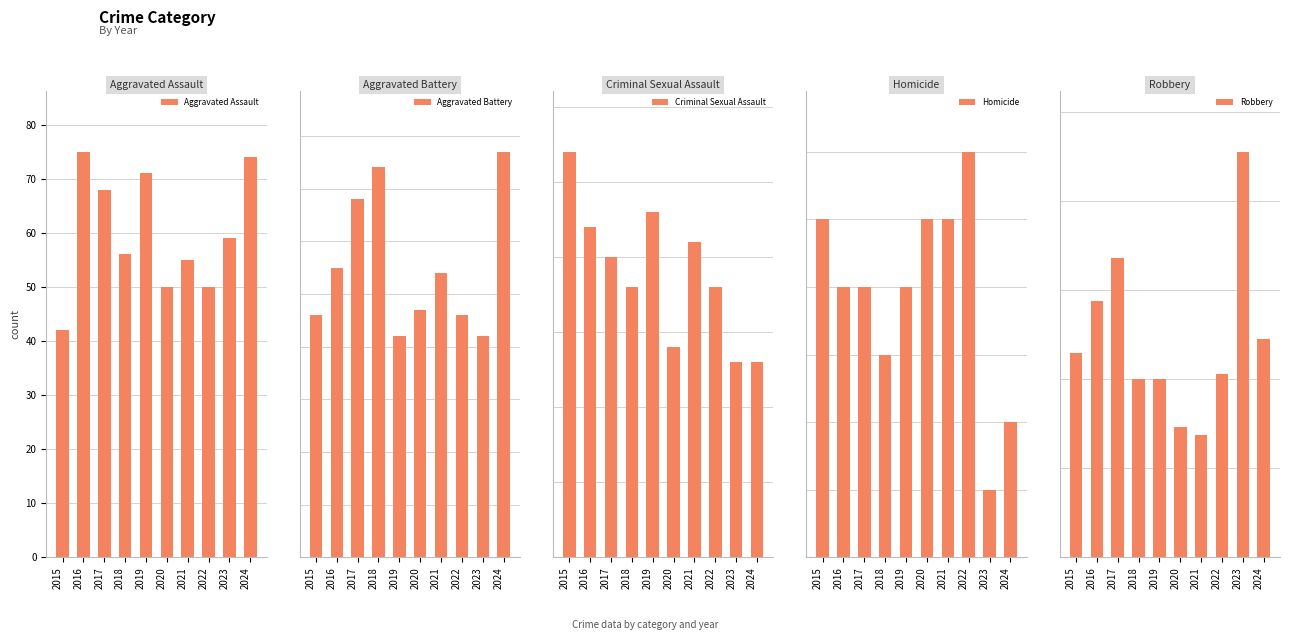

What value does the Robbery series have at 2016?

144